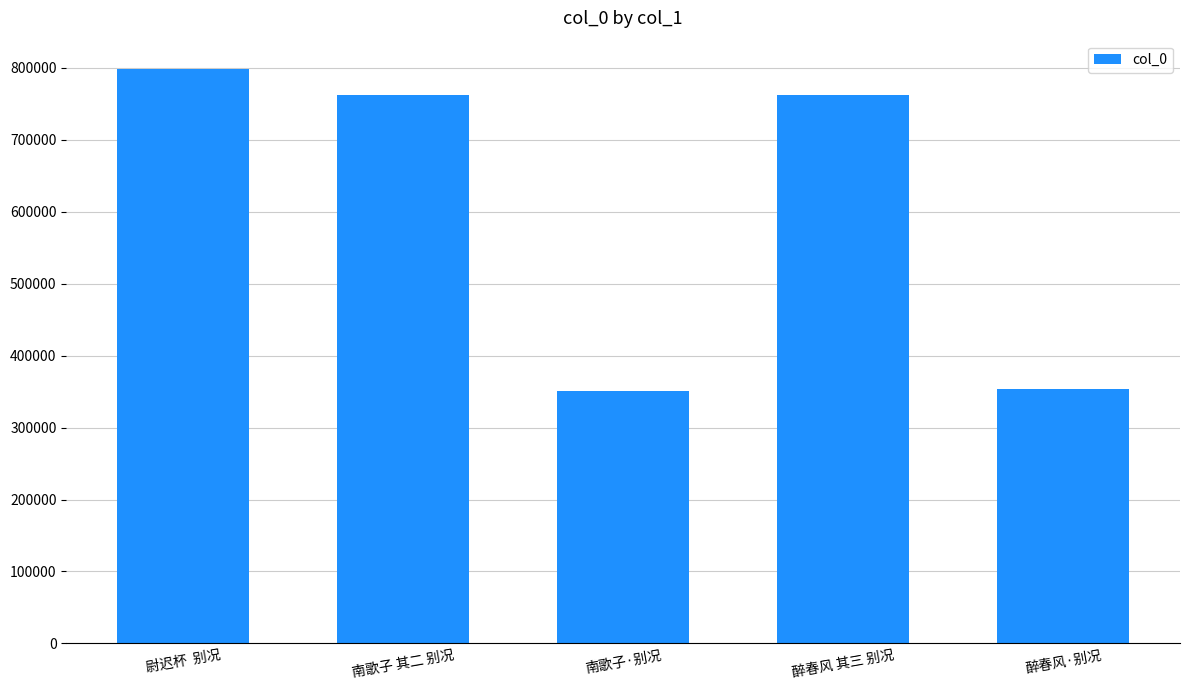

What is the sum of the values at 南歌子 其二 别况 and 醉春风 其三 别况?

1525664